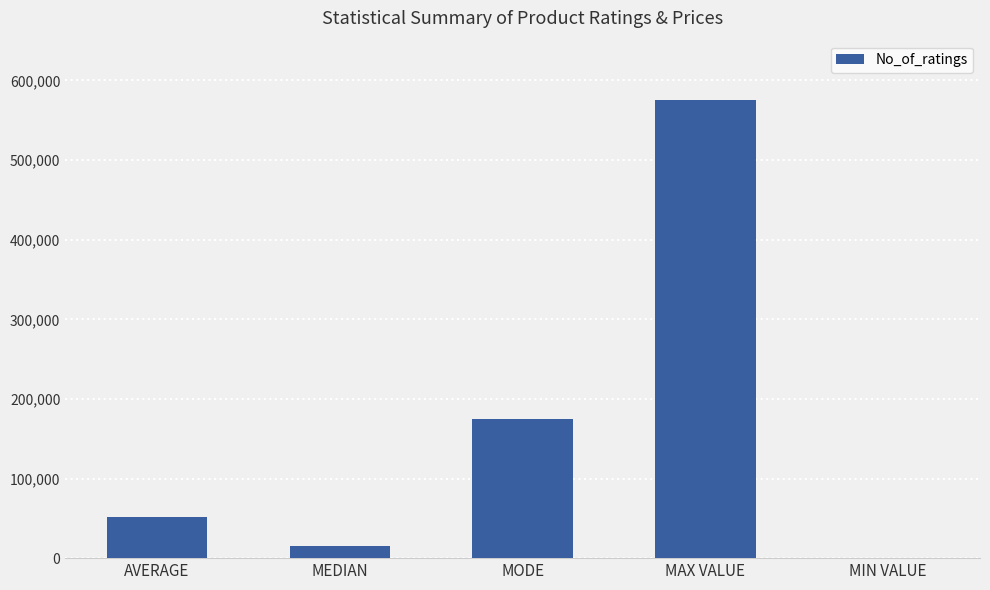

What is the maximum value shown in the chart?

575591.0